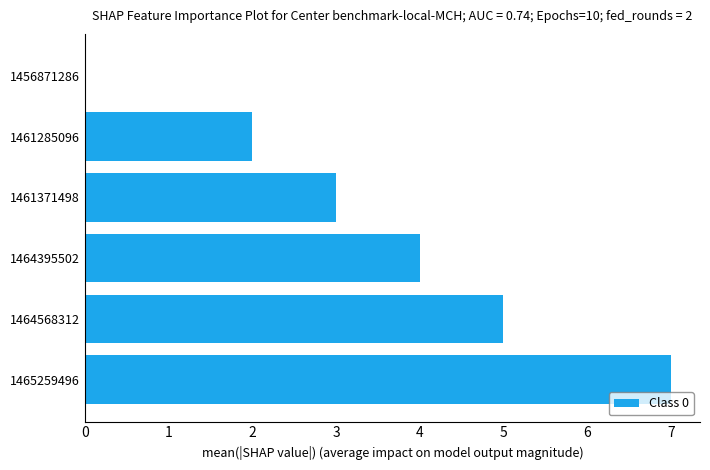

Between 1464395502 and 1456871286, which is larger?

1464395502